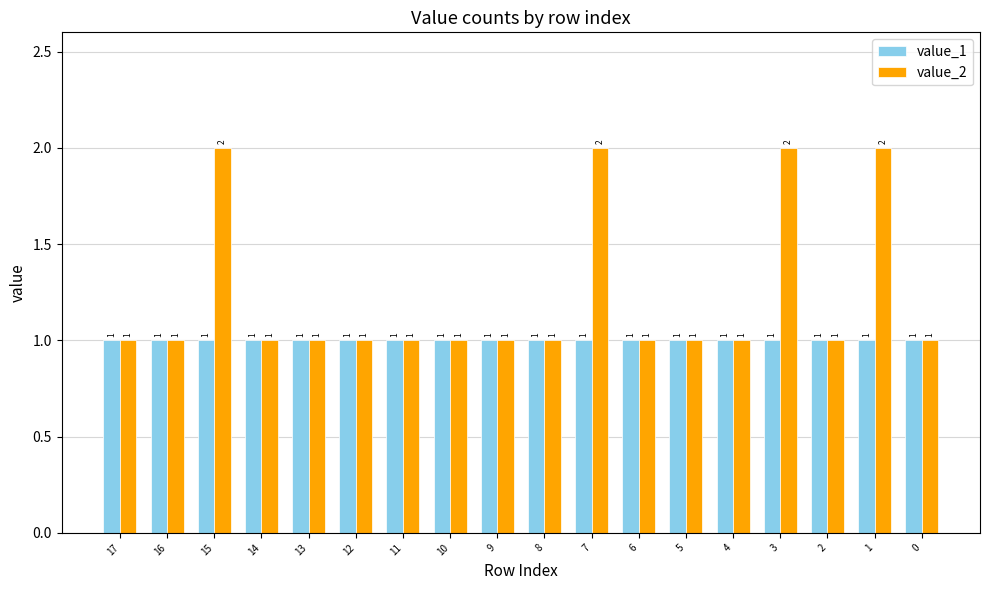

At 15, list the series in order from smallest to largest.

value_1, value_2